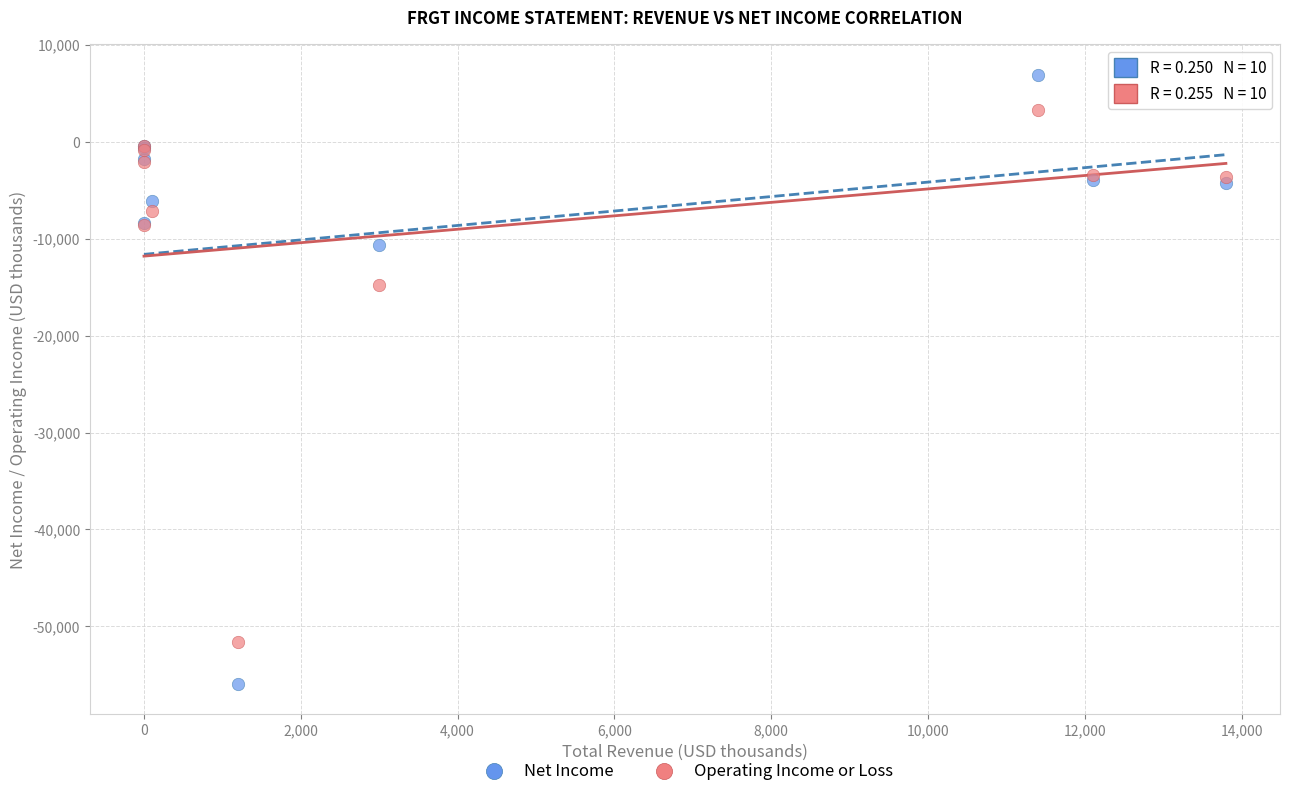

Which series reaches the maximum Y coordinate?

Net Income